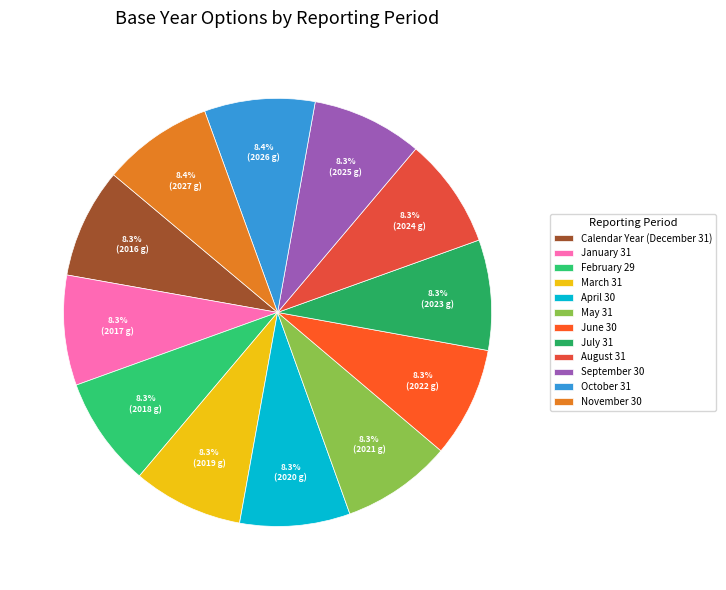

Which slice is the largest?

November 30